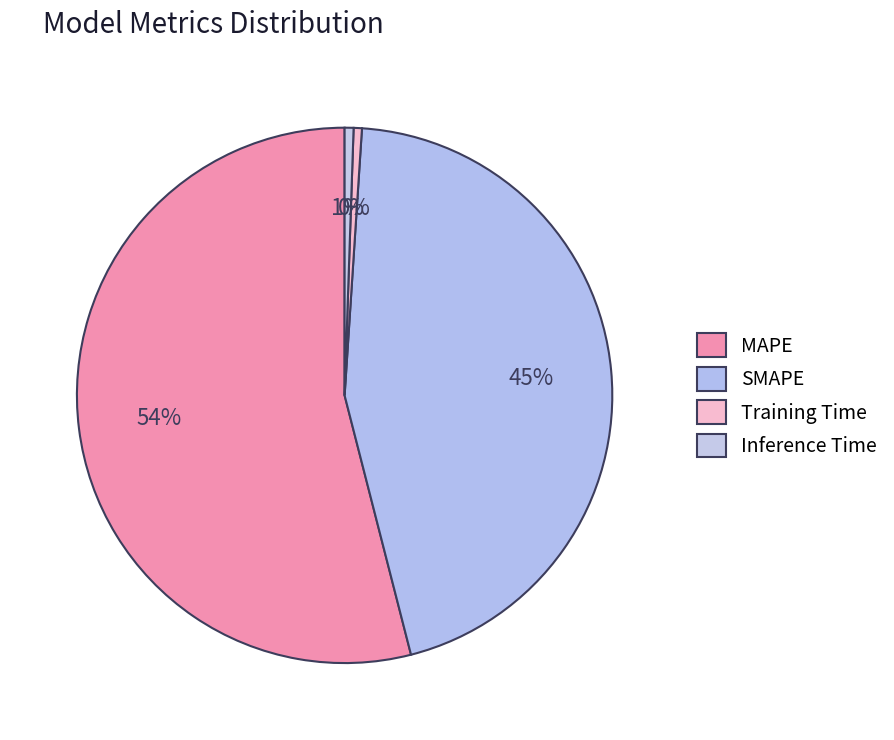

Which category has the smallest portion of the pie?

Training Time